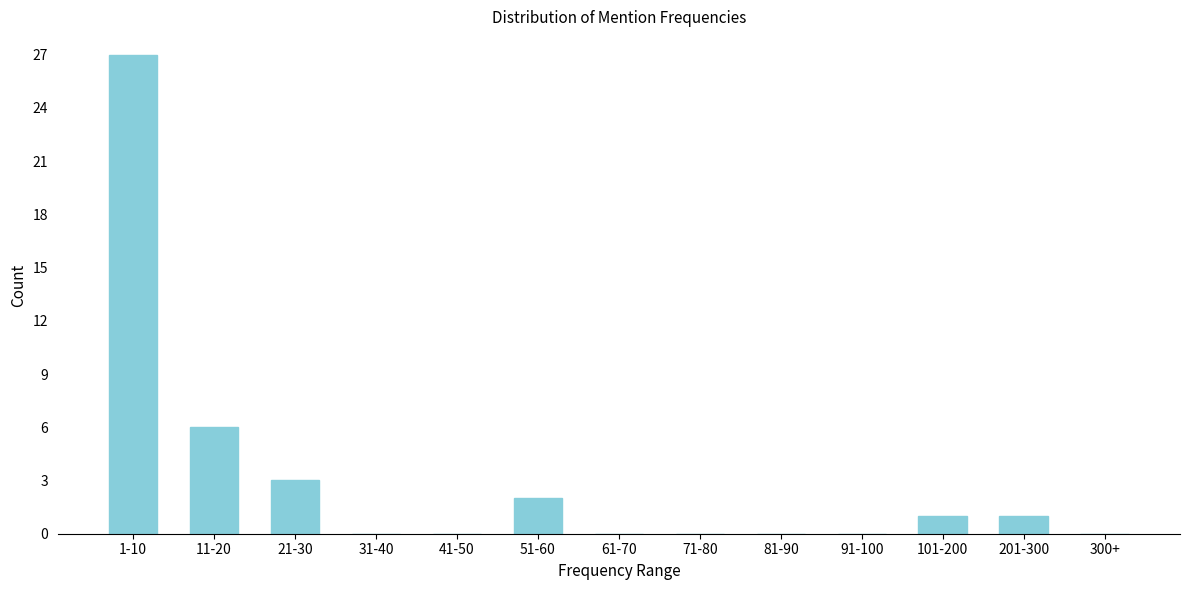

Reading left to right, transcribe all the data shown in this chart.

1-10=27	11-20=6	21-30=3	31-40=0	41-50=0	51-60=2	61-70=0	71-80=0	81-90=0	91-100=0	101-200=1	201-300=1	300+=0